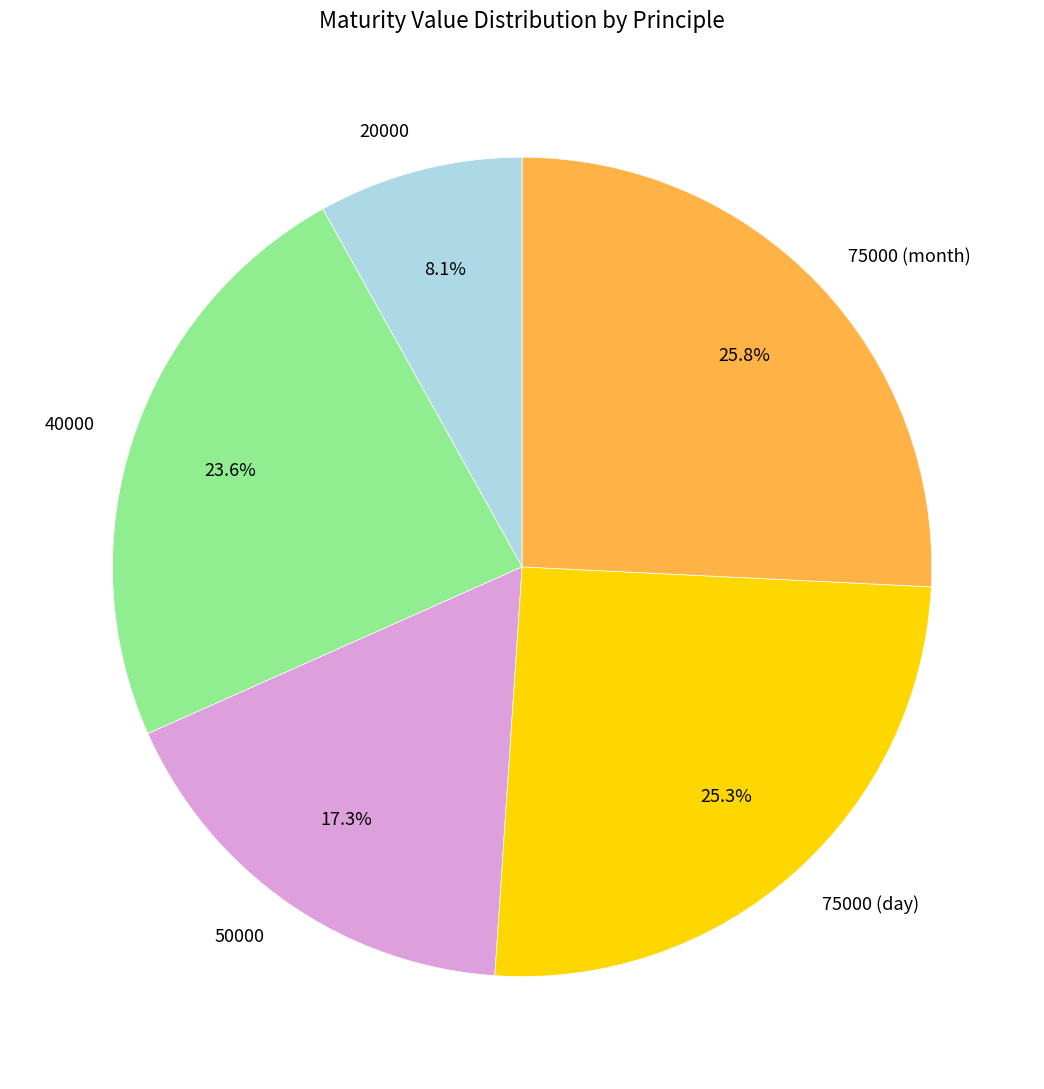

Does any single category account for the majority?

No